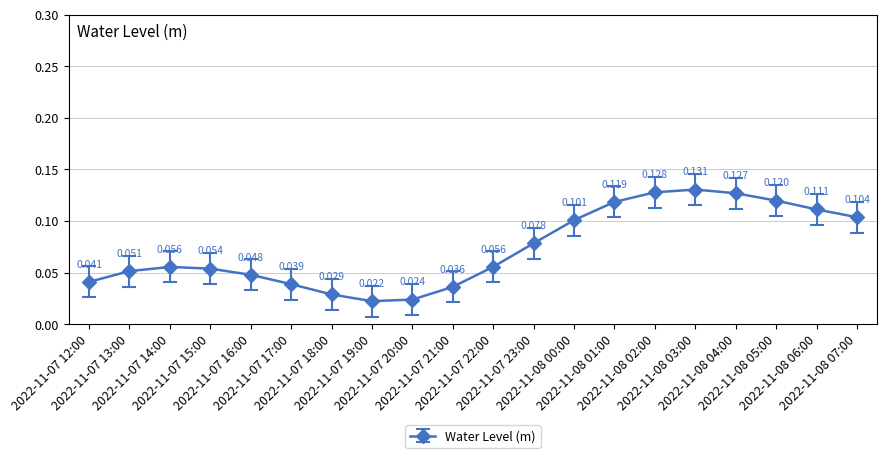

How many distinct data groups are displayed?

1